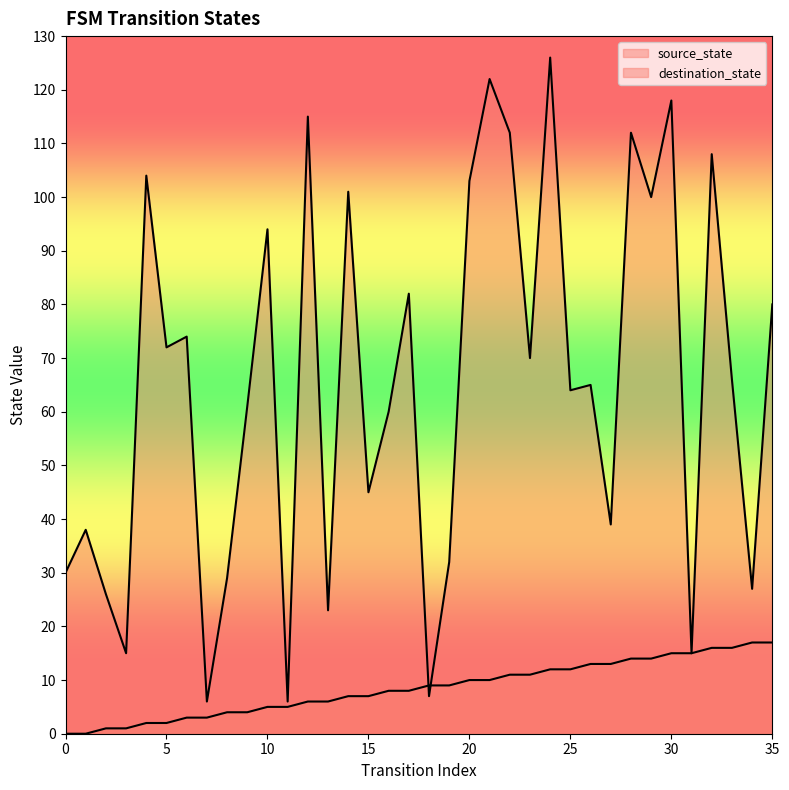

At which label is source_state closest to 8?

16